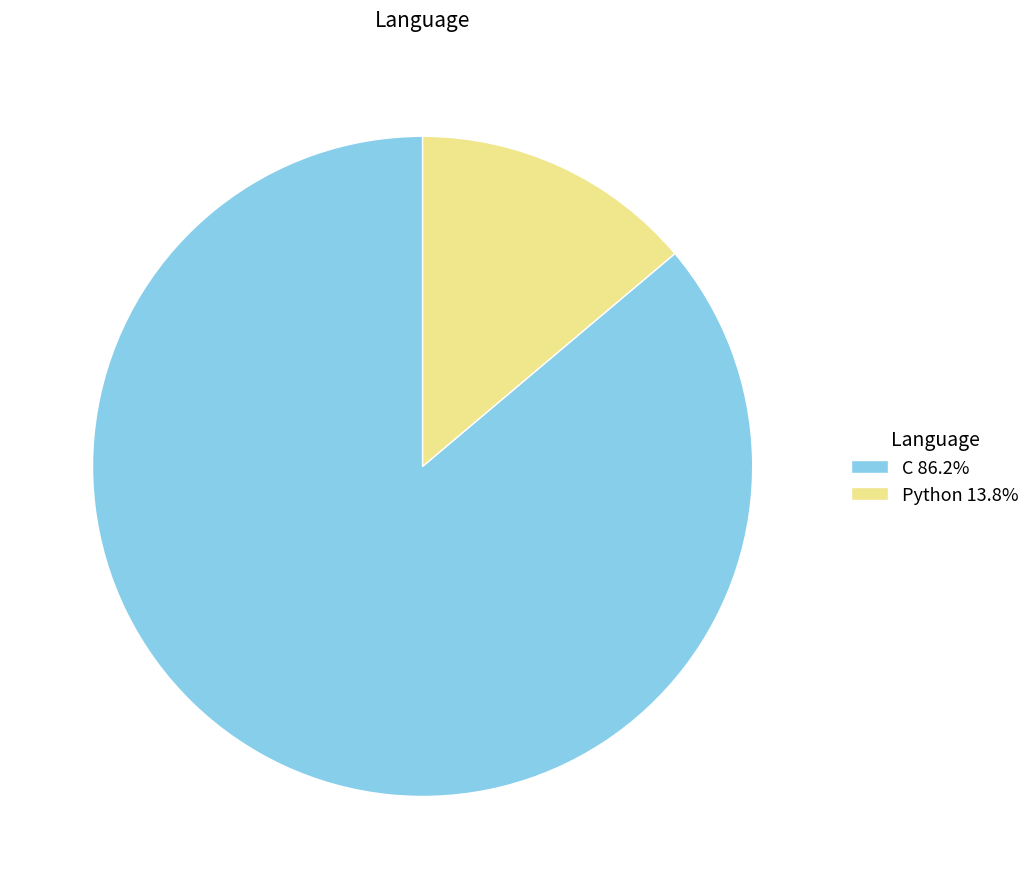

Which category has the biggest portion of the pie?

C